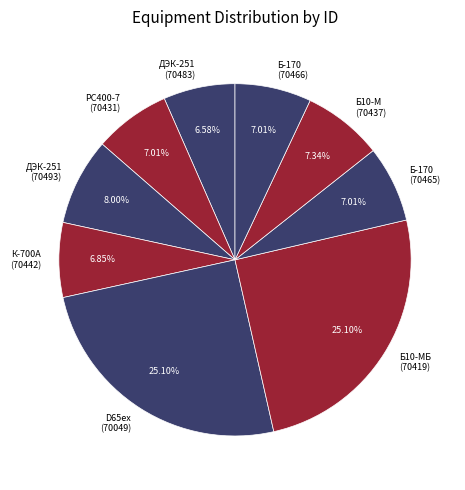

Combined, do К-700А (70442) and PC400-7 (70431) account for over 50%?

No